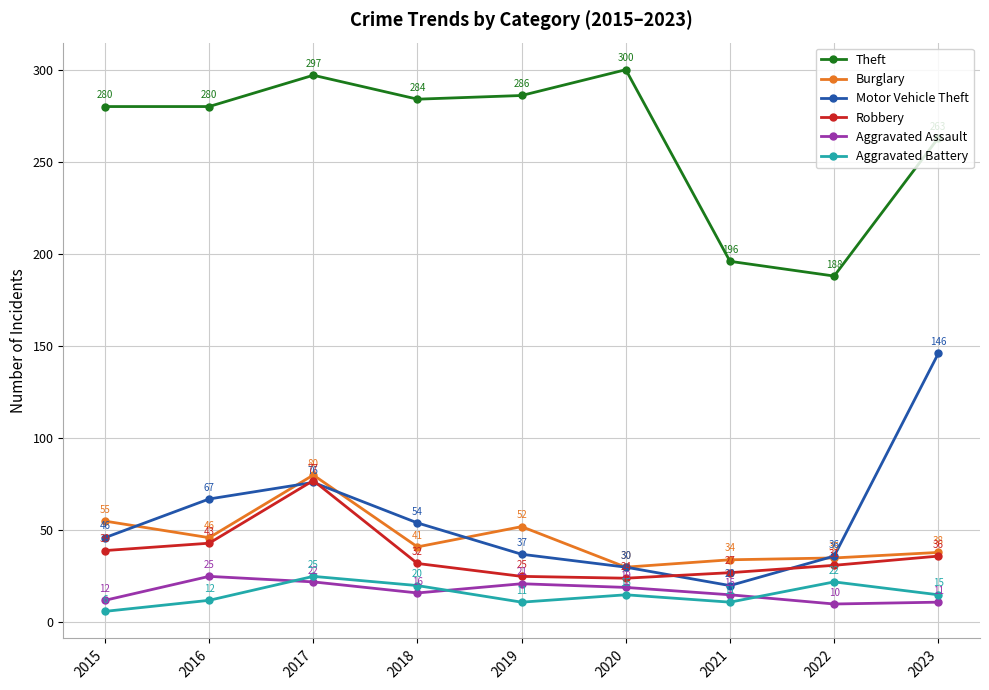

True or false: Robbery has more than 0 points higher than both neighbors.

True